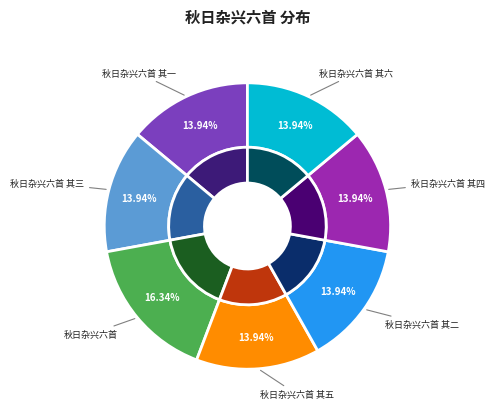

The 秋日杂兴六首 其四 slice represents 4% of the pie. True or false?

False